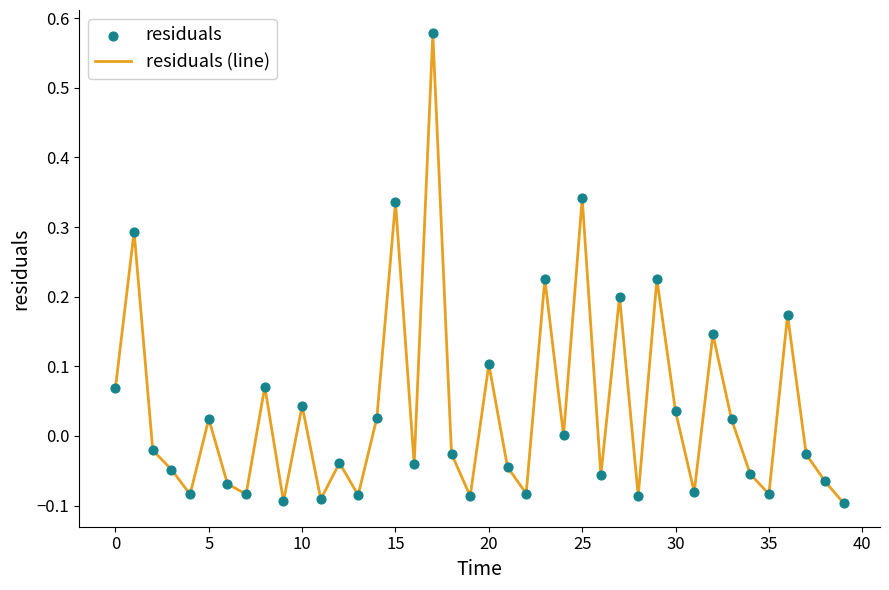

What is the difference between the maximum and minimum values?

0.7